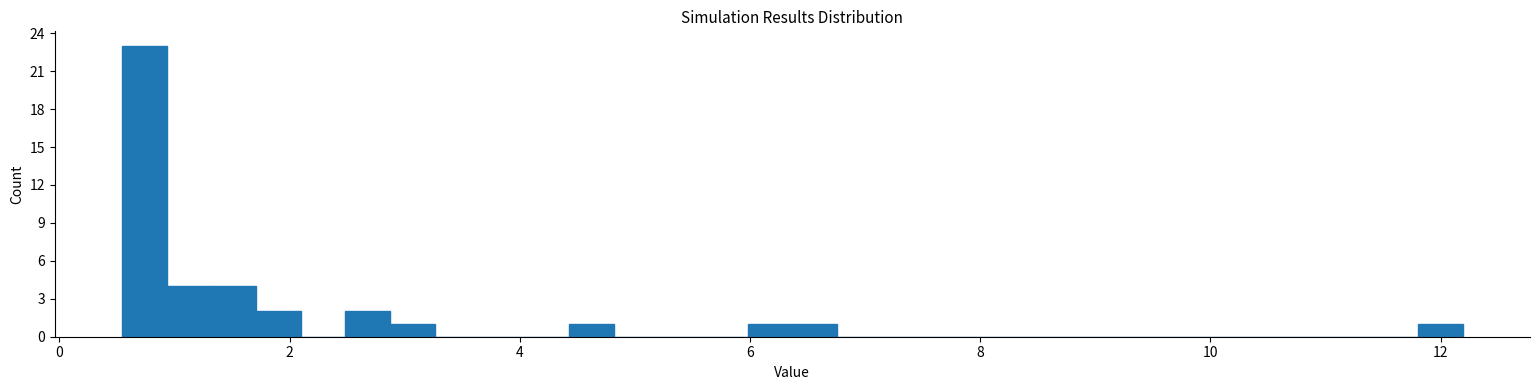

Read against the x-axis, roughly where is the centre of the tallest bar?

0.8